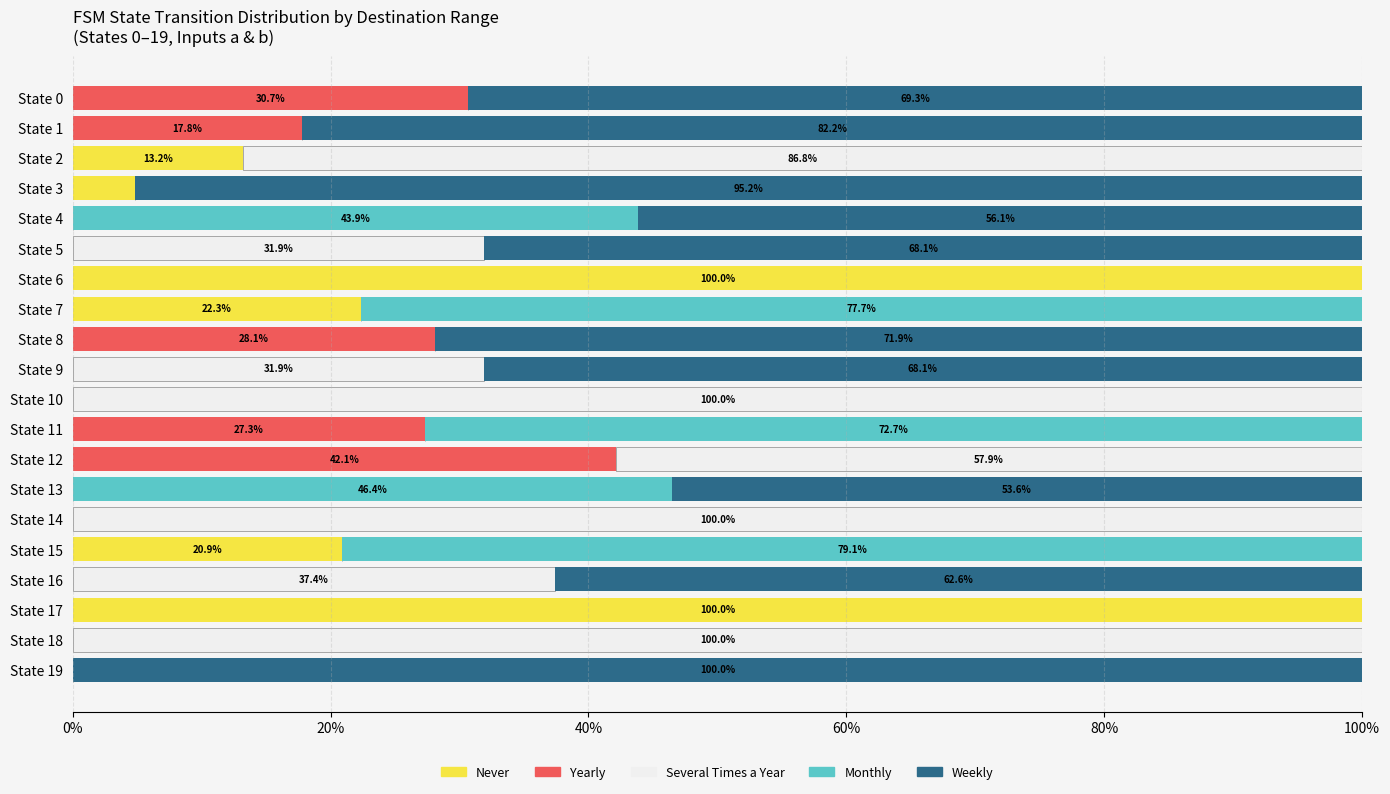

What is the sum of all Never values?

261.2